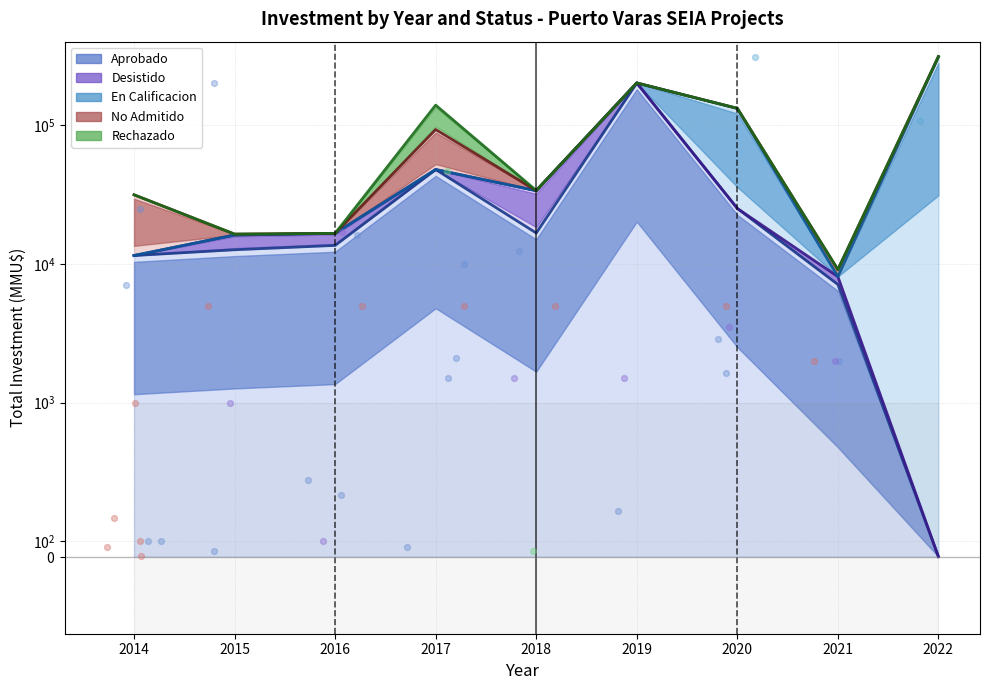

Which series has the largest Y range (max minus min)?

En Calificacion